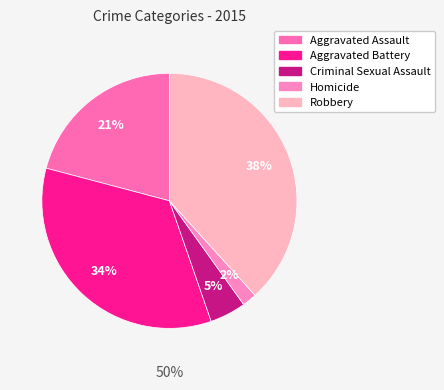

What is the total percentage of Homicide and Criminal Sexual Assault?

6.4%